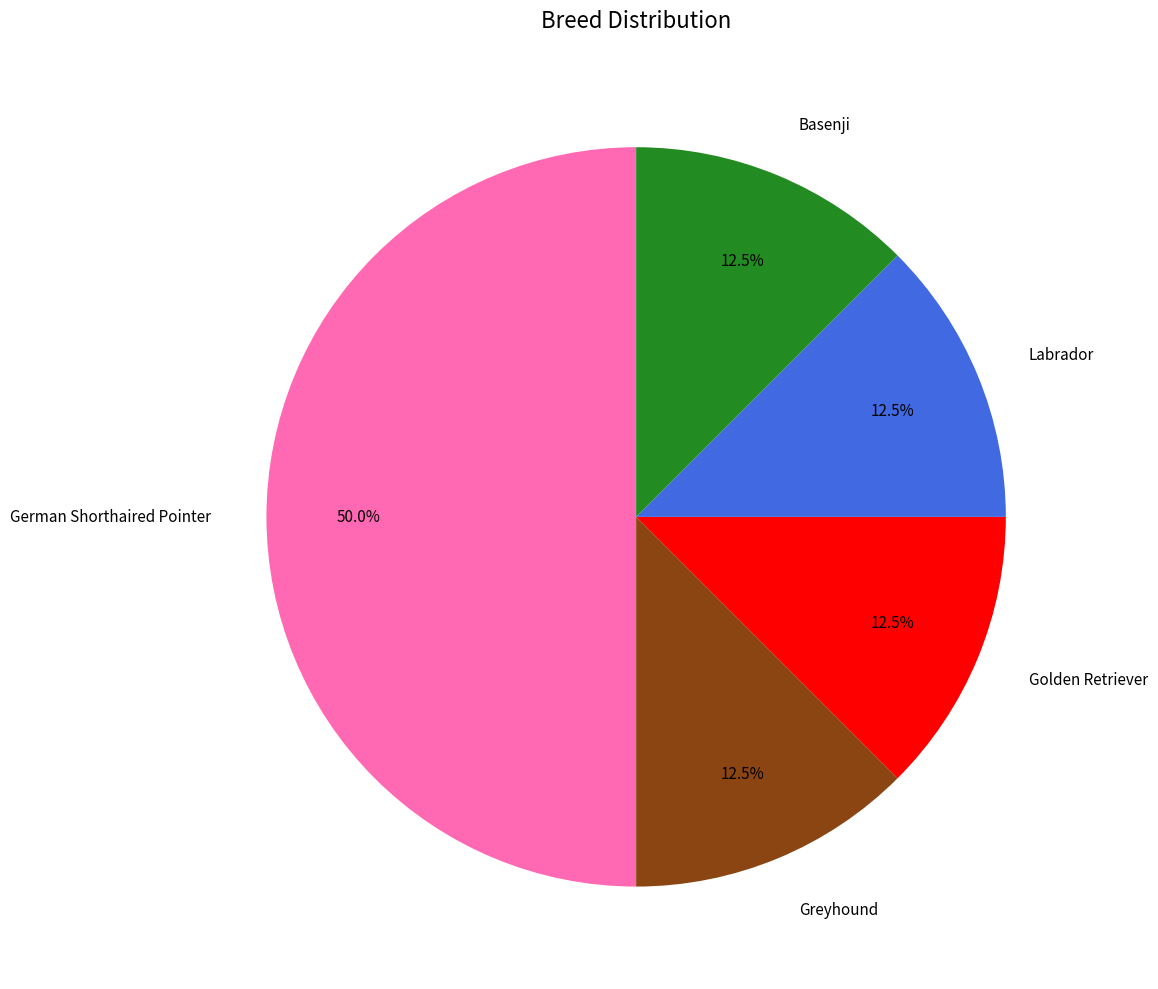

Which has a higher value, German Shorthaired Pointer or Basenji?

German Shorthaired Pointer